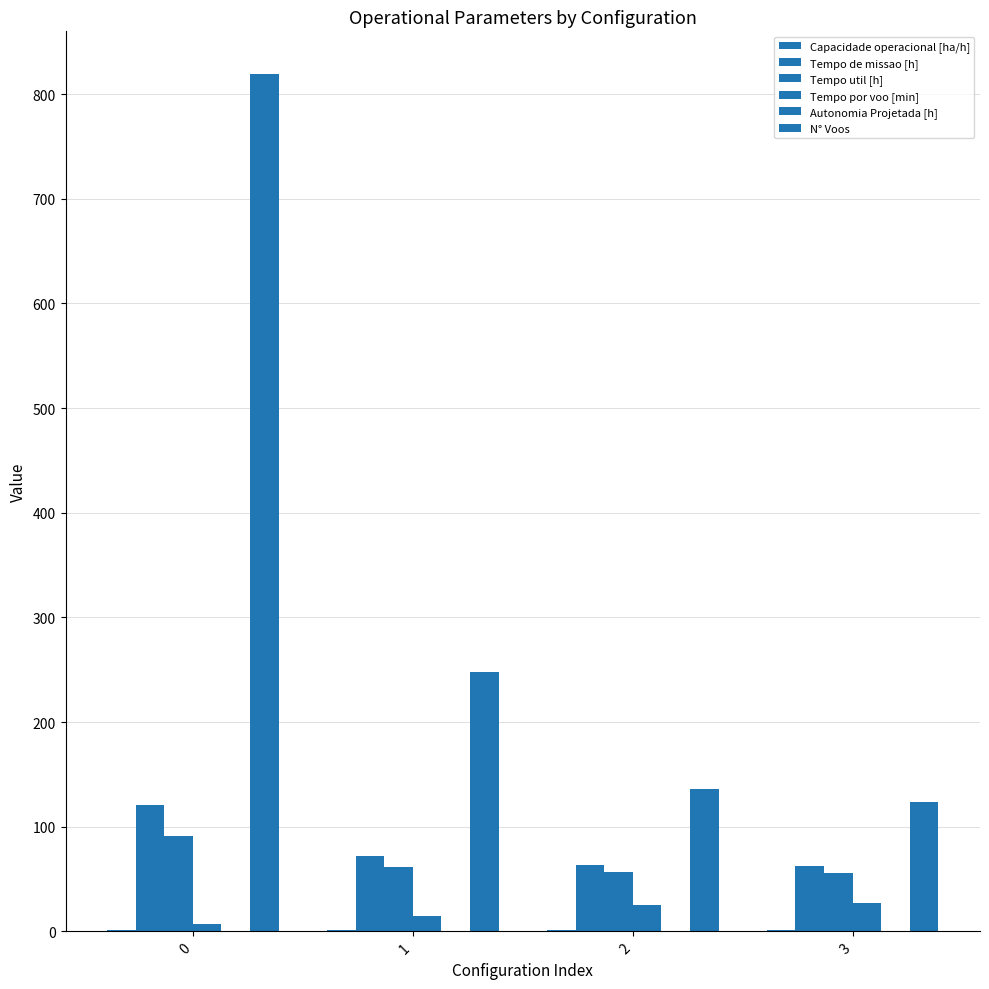

Are the bars horizontal?

No